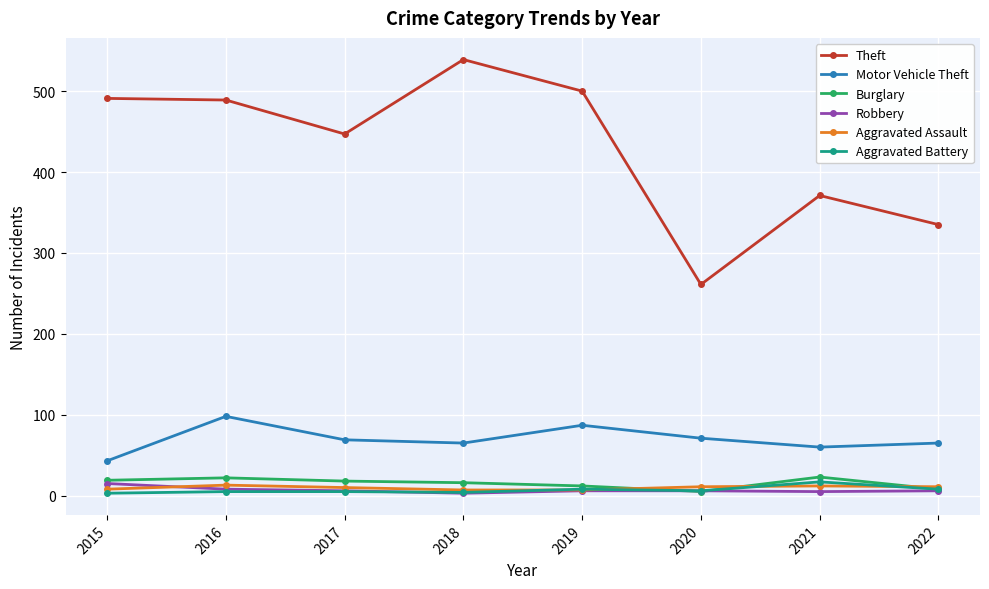

True or false: Theft has more than 1 interior local peaks.

True